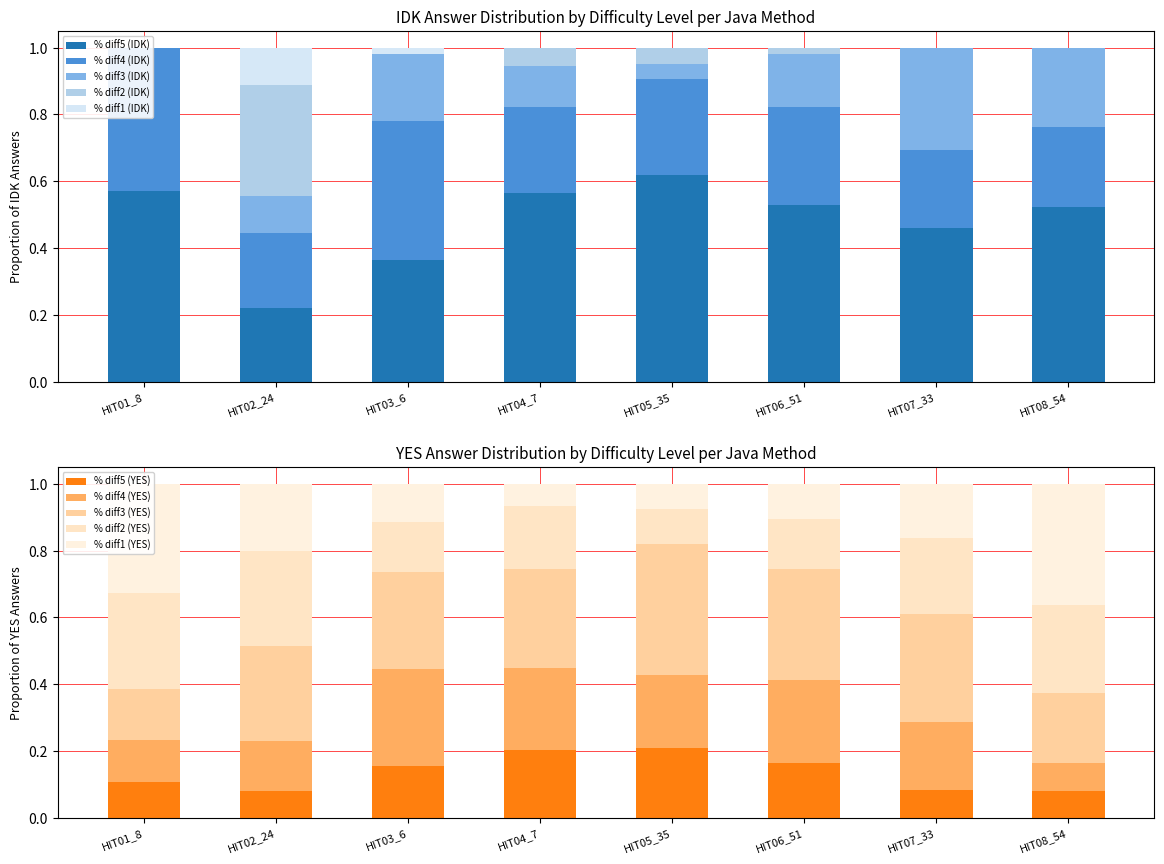

What is the spread (max minus min) of values at HIT07_33?

0.5